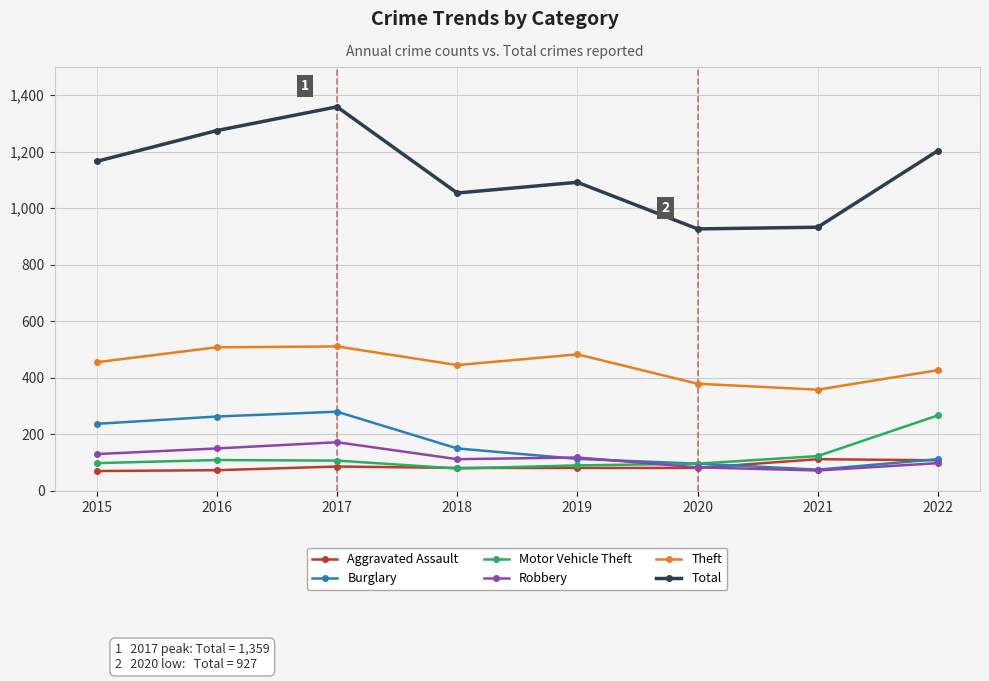

What is the difference between the Burglary values at 2019 and 2020?

17